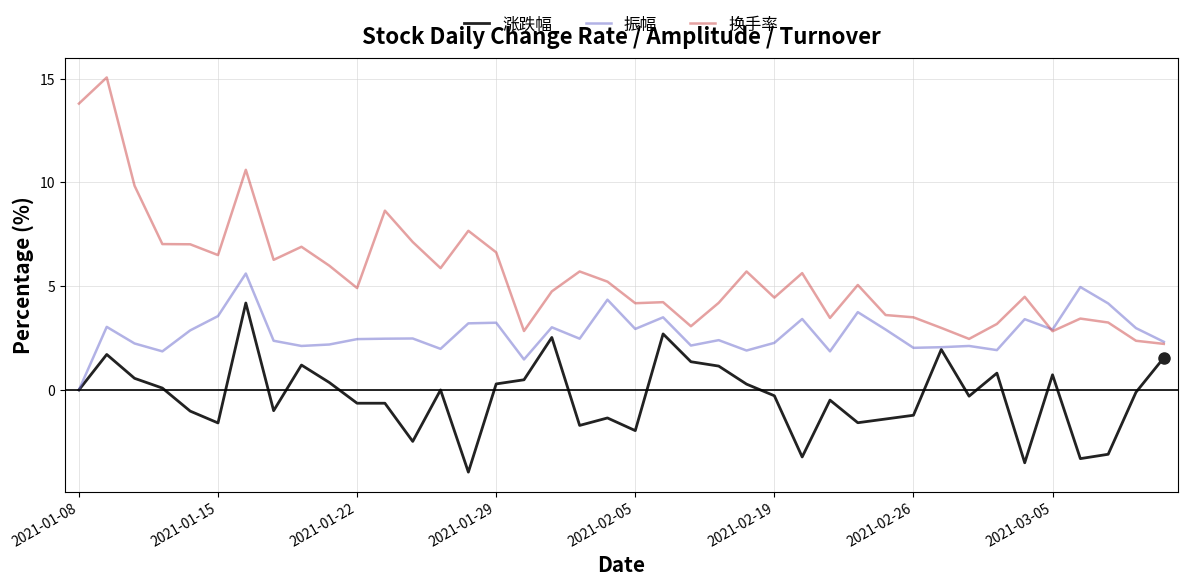

What is the maximum value shown in the chart?

15.1